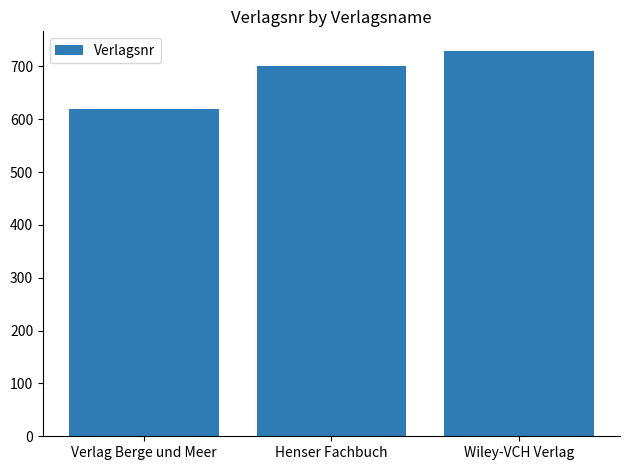

What is the sum of the values at Wiley-VCH Verlag and Verlag Berge und Meer?

1350